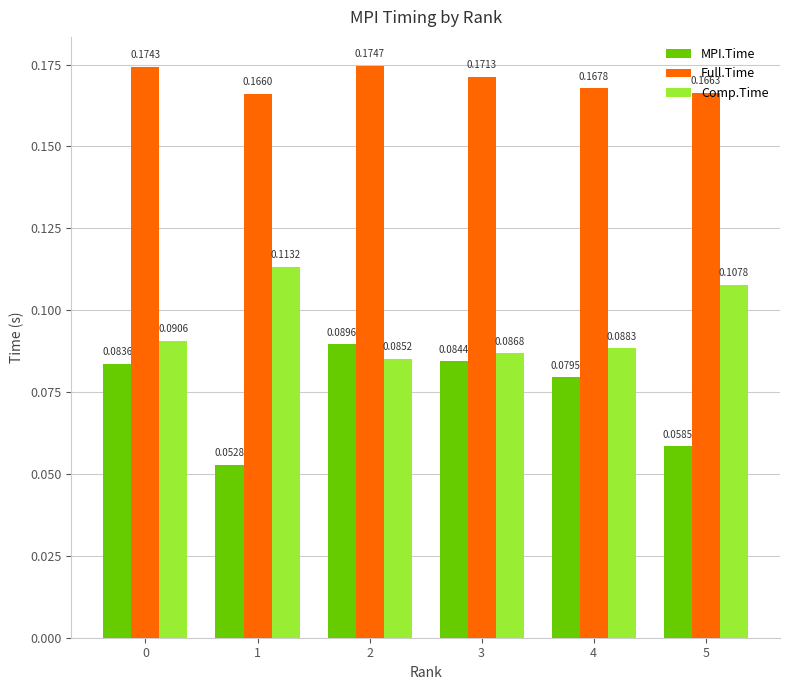

Which series has the largest total across all categories?

Full.Time